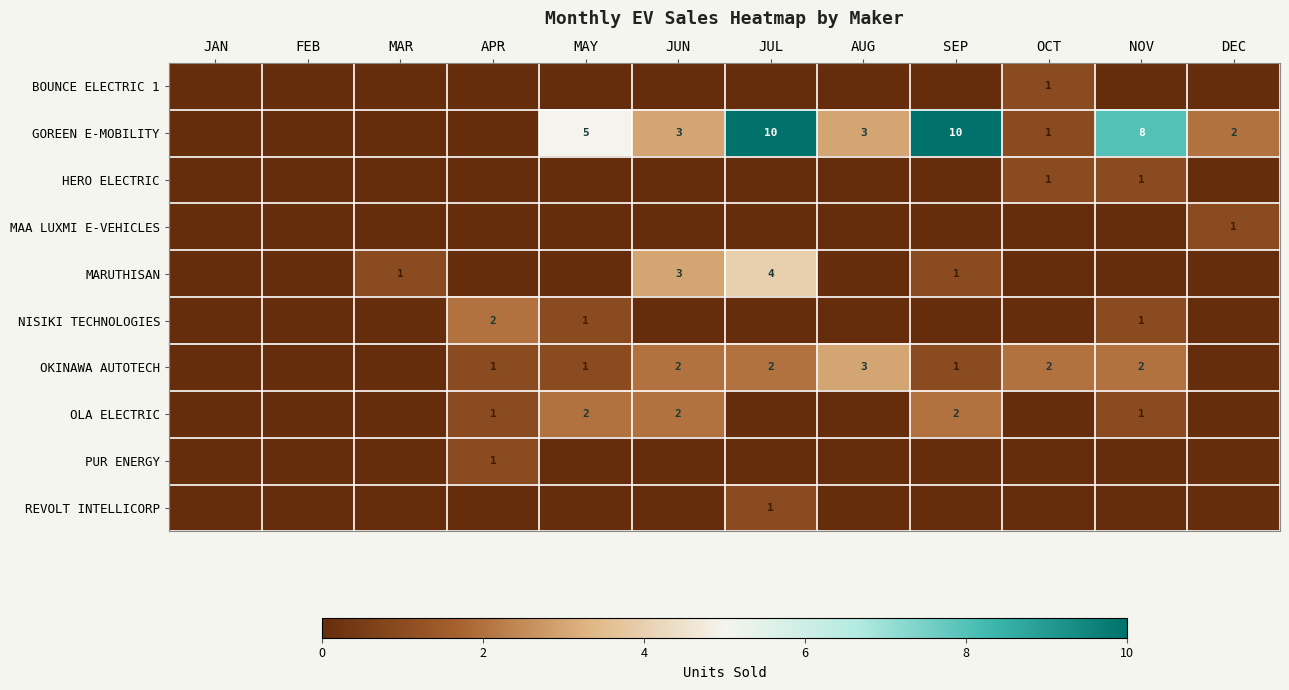

What is the sum of the GOREEN E-MOBILITY values at DEC and JUL?

12